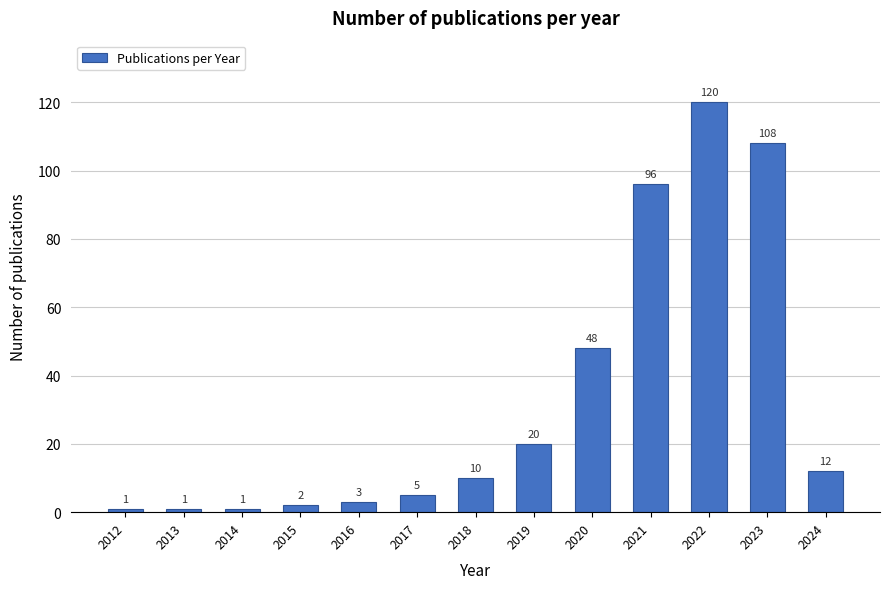

Reading left to right, transcribe all the data shown in this chart.

1	1	1	2	3	5	10	20	48	96	120	108	12